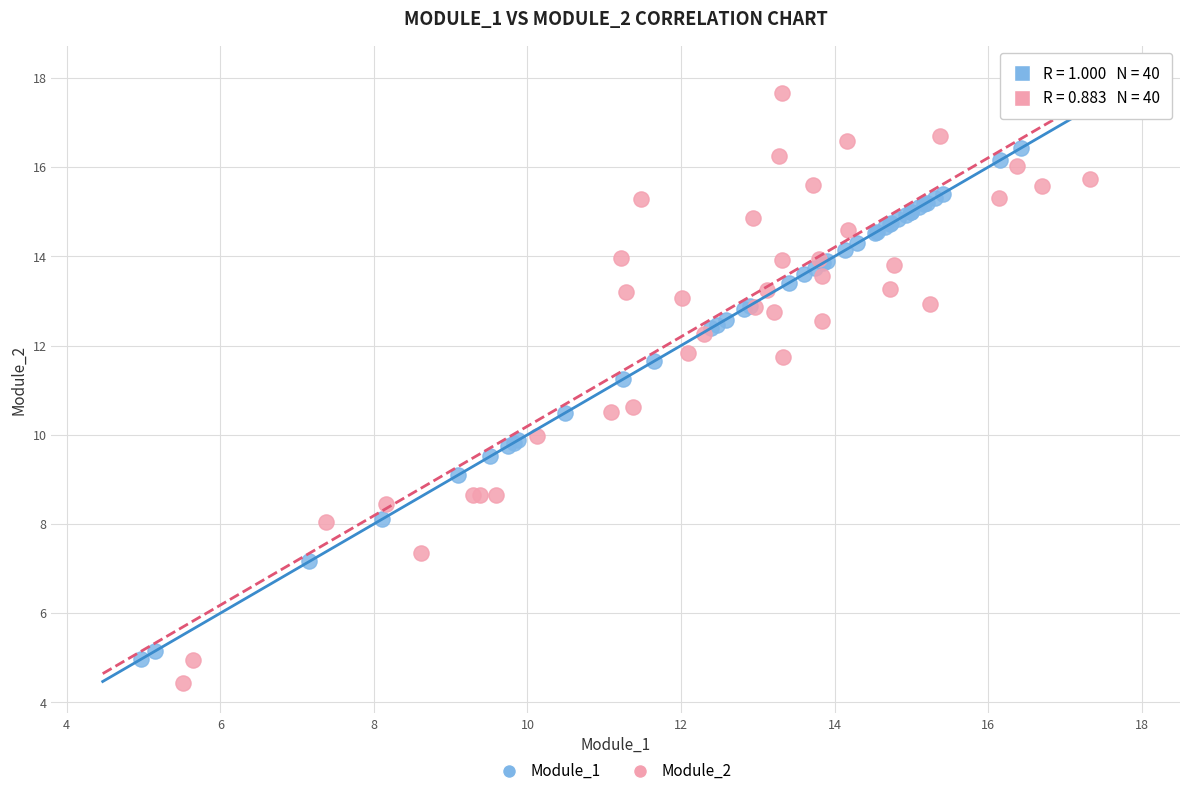

Which series has the largest Y range (max minus min)?

Module_2